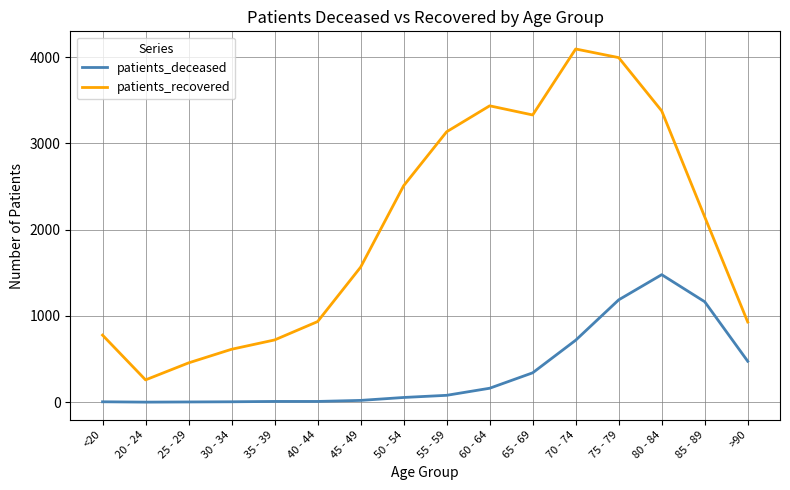

What is the difference between the maximum and minimum values in the patients_deceased series?

1478